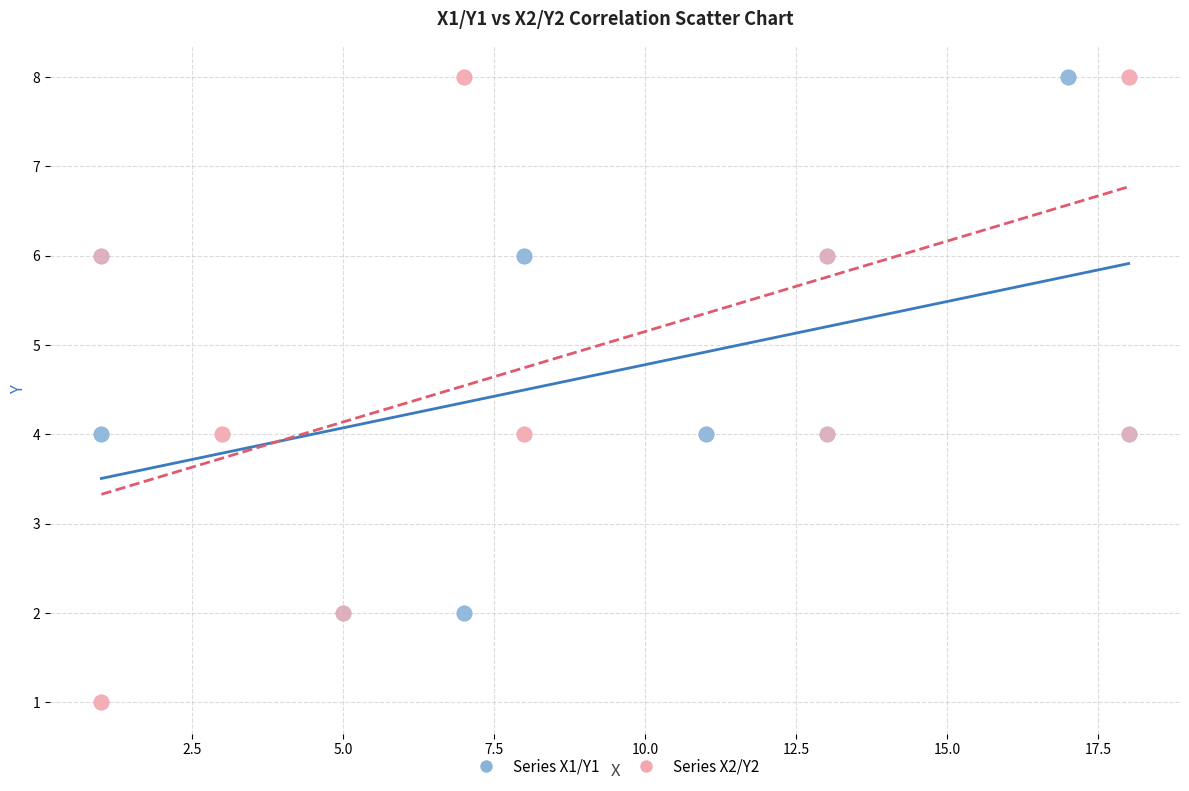

Which series reaches the minimum Y coordinate?

Series X2/Y2